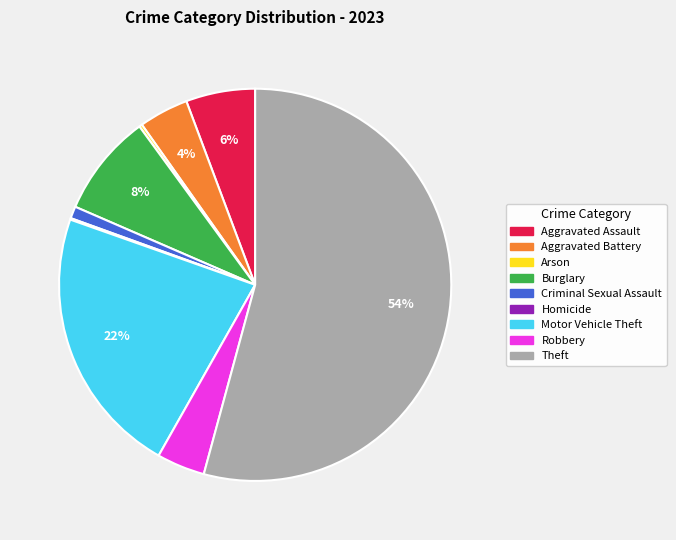

The Theft slice represents 54% of the pie. True or false?

True